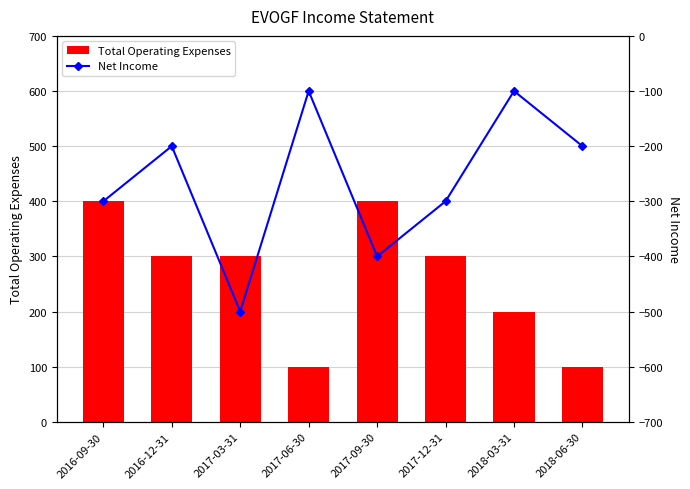

What is the value of the Net Income bar at the 2nd from the left?

-200